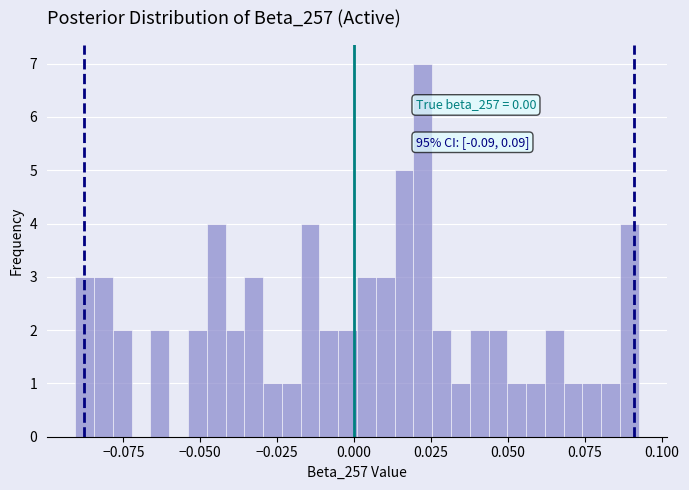

Around what value on the x-axis is the tallest bar? Give the approximate position of its centre, as read against the axis.

0.020